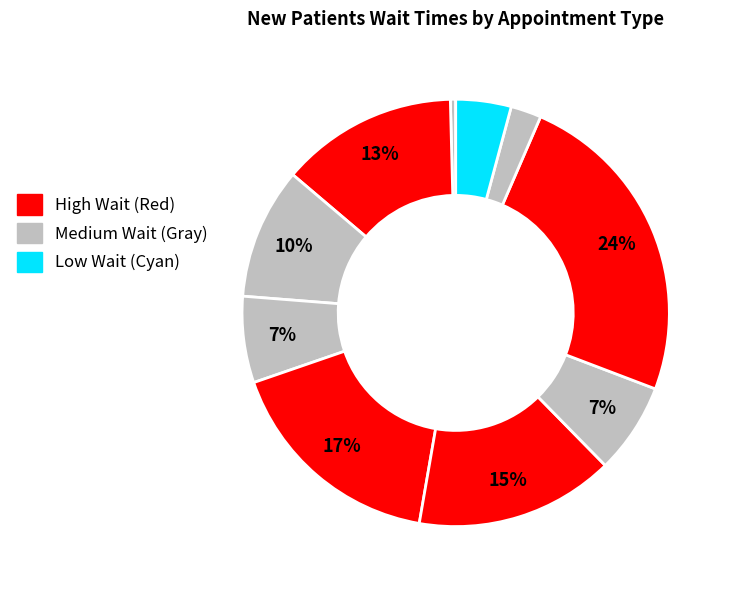

To the nearest percent, what is the difference between the largest and smallest slice percentages?

24%